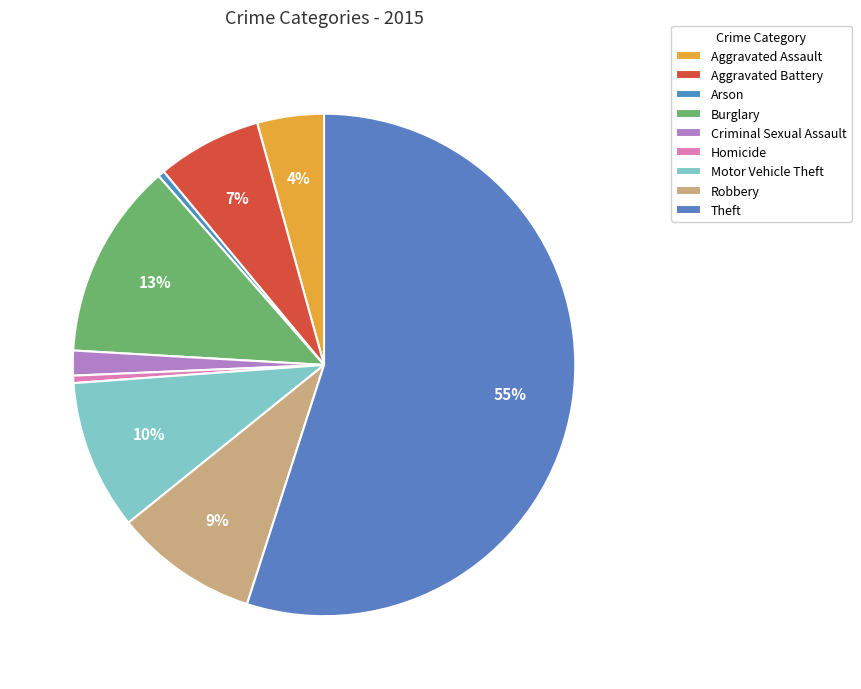

Approximately how many times larger is the value at Criminal Sexual Assault compared to Homicide?

3.4